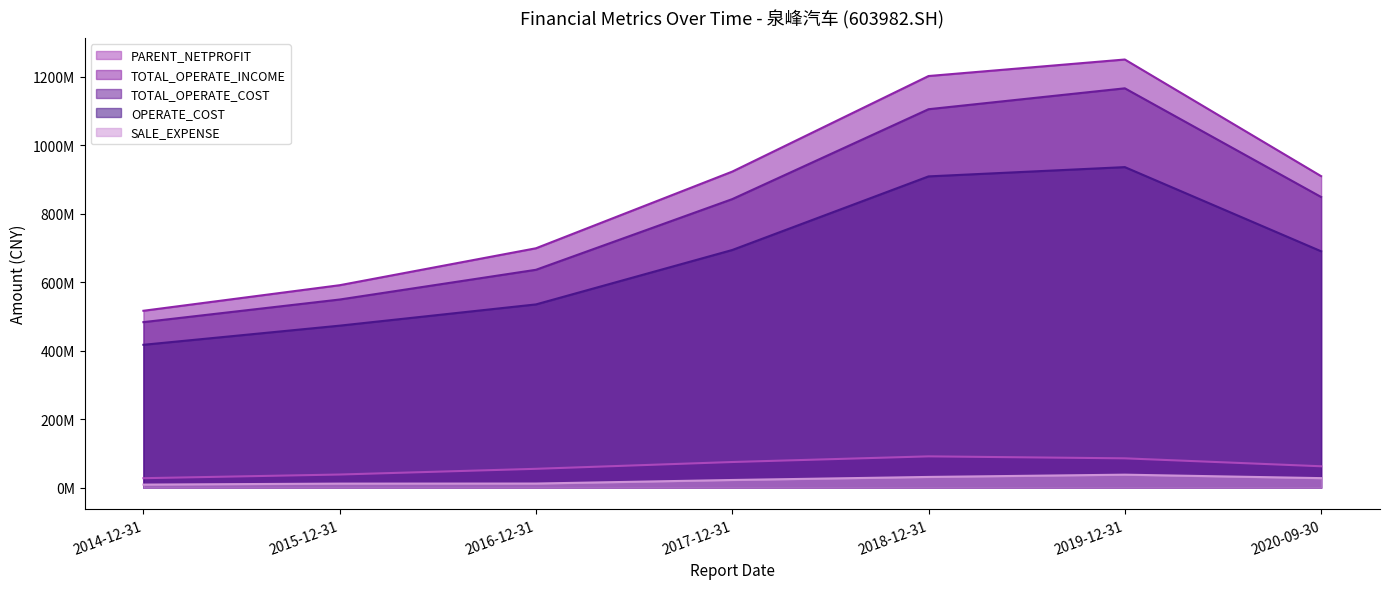

What is the sum of all PARENT_NETPROFIT values?

437132691.7